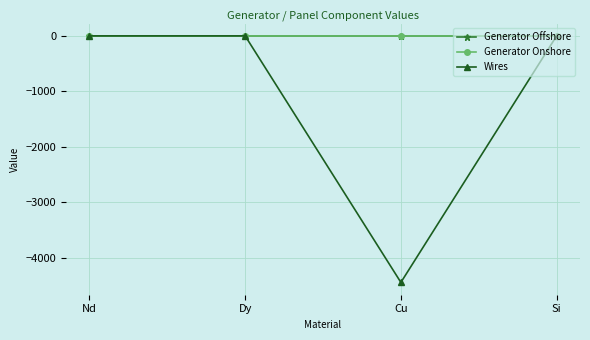

Which series has the widest spread of values?

Wires